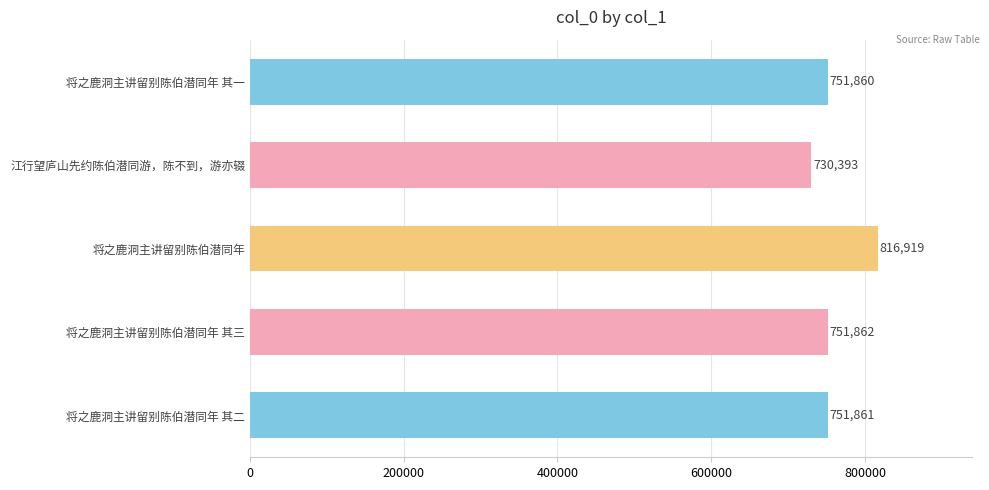

Which category has the highest value across all series?

将之鹿洞主讲留别陈伯潜同年